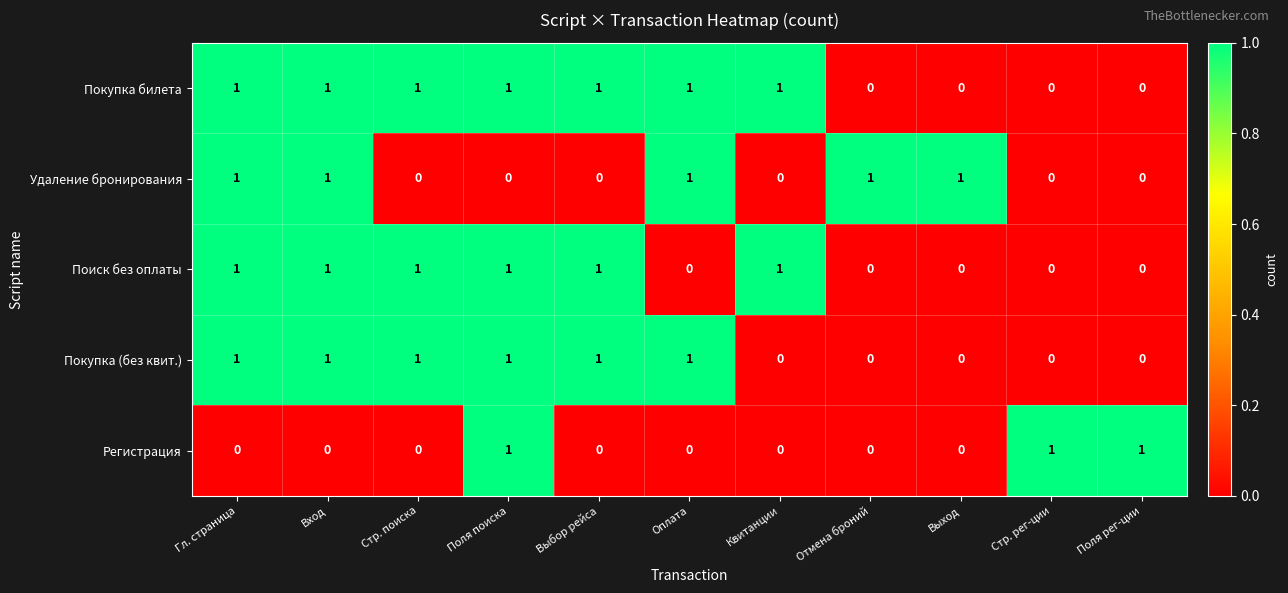

What is the sum of all Регистрация values?

3